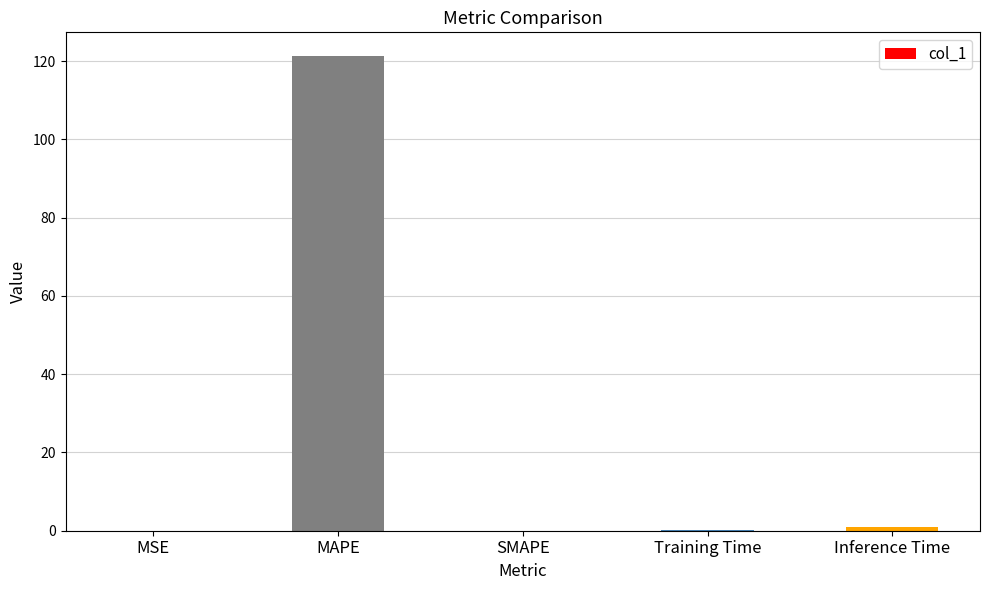

At which category does the chart reach its peak across all series?

MAPE